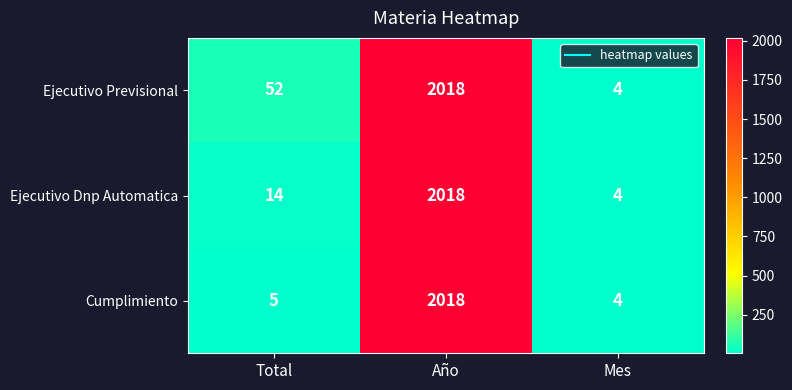

How many categories are shown in the chart?

3